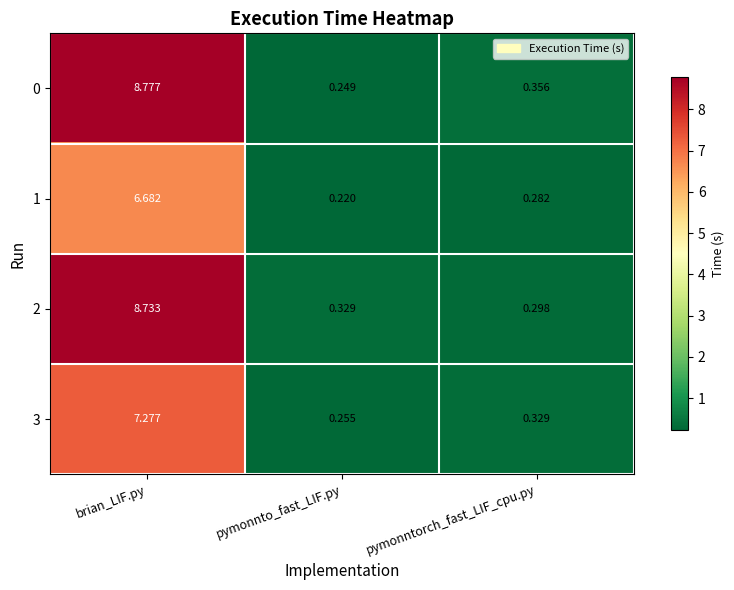

List the labels in order of 3 value, smallest first.

pymonnto_fast_LIF.py, pymonntorch_fast_LIF_cpu.py, brian_LIF.py